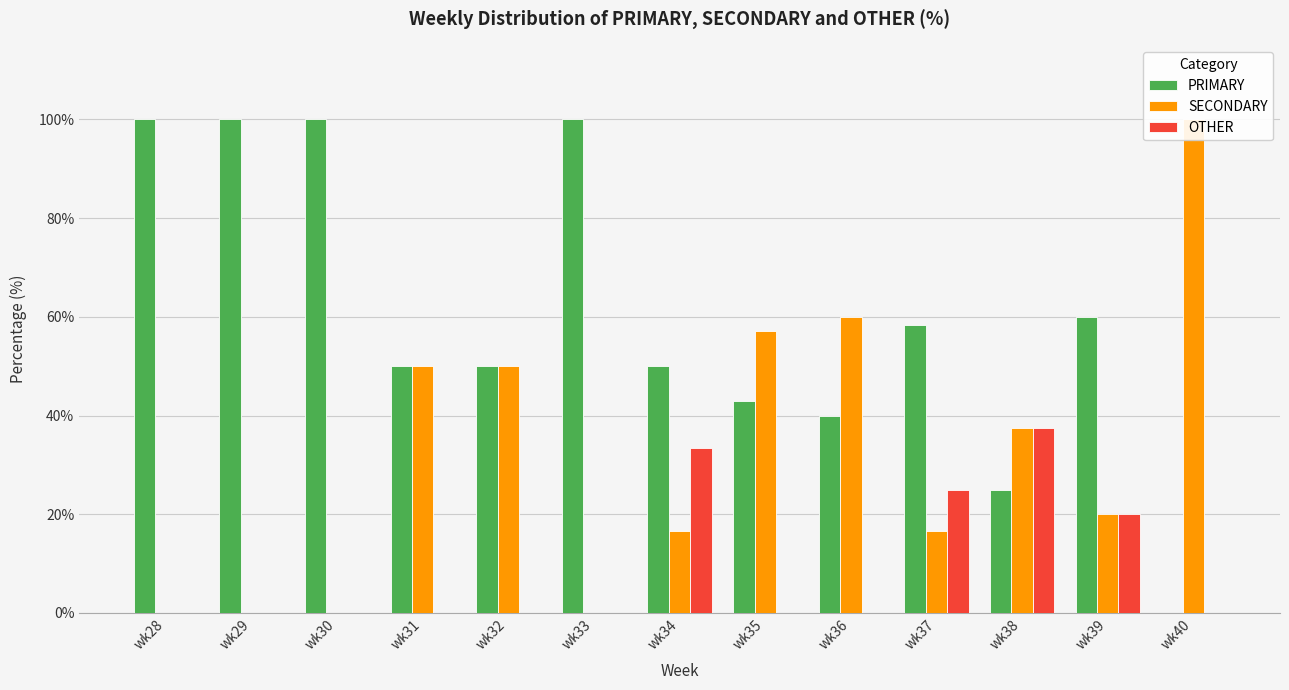

What is the sum of the PRIMARY values at wk29 and wk32?

150.0